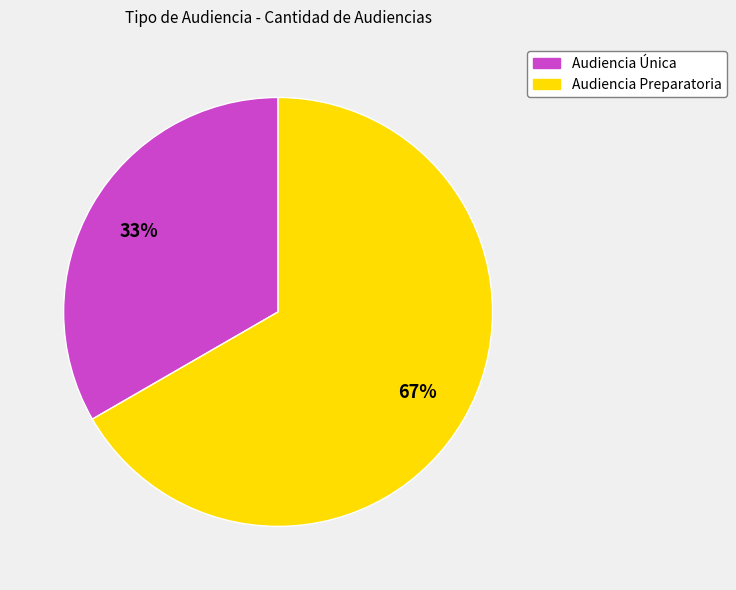

What is the ratio of the value at Audiencia Única to the value at Audiencia Preparatoria?

0.5